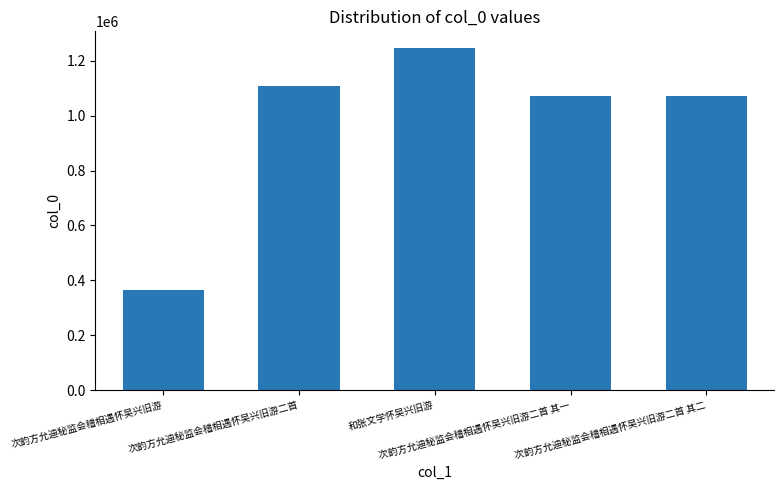

Between 次韵方允迪秘监会稽相遇怀吴兴旧游 and 次韵方允迪秘监会稽相遇怀吴兴旧游二首 其一, which is larger?

次韵方允迪秘监会稽相遇怀吴兴旧游二首 其一